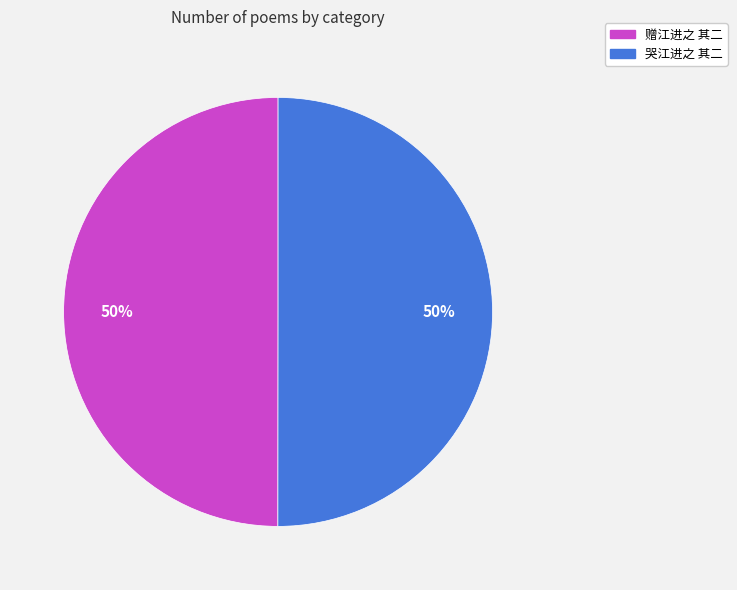

The 赠江进之 其二 slice represents 42% of the pie. True or false?

False